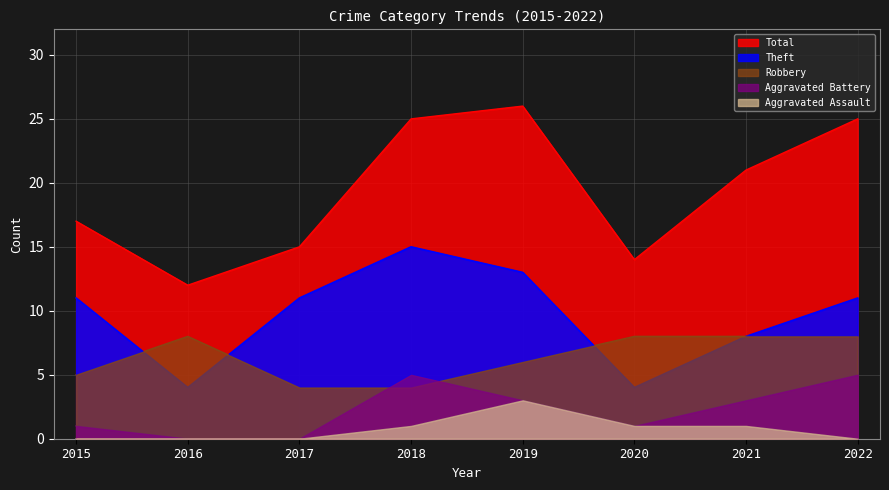

Is the value of Aggravated Assault at 2019 greater than the value of Robbery at 2022?

No